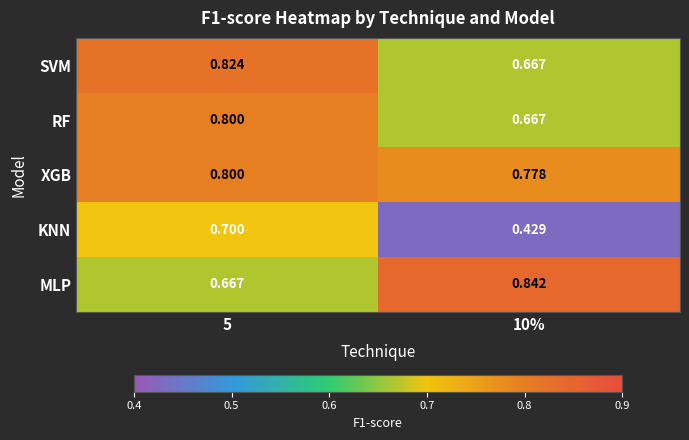

Which series has the largest total across all categories?

XGB